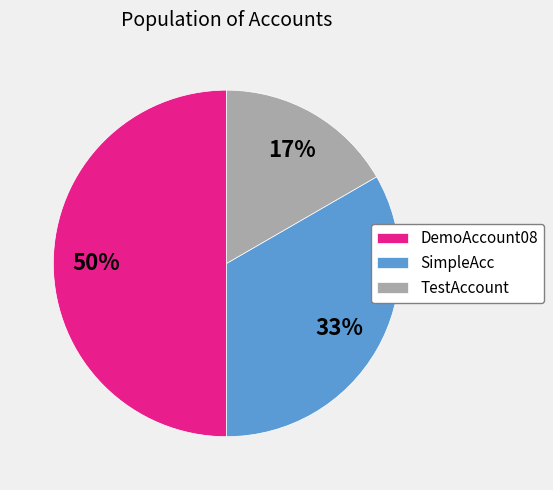

What is the smallest slice in the pie chart?

TestAccount